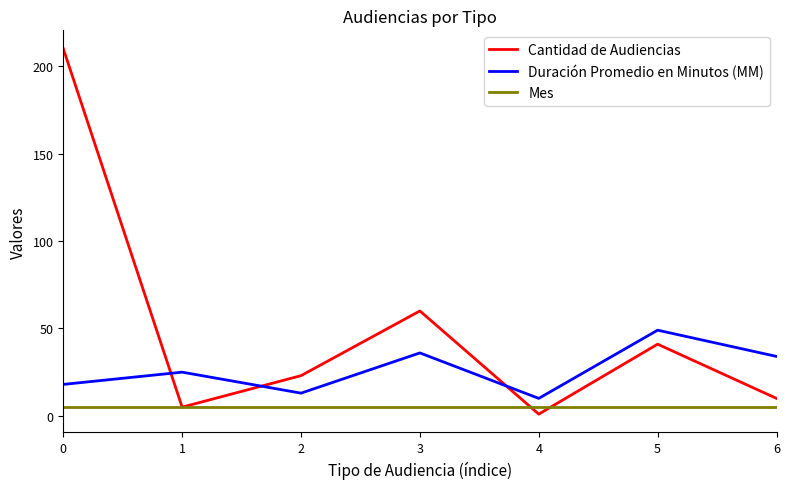

Count the number of categories in the chart.

7